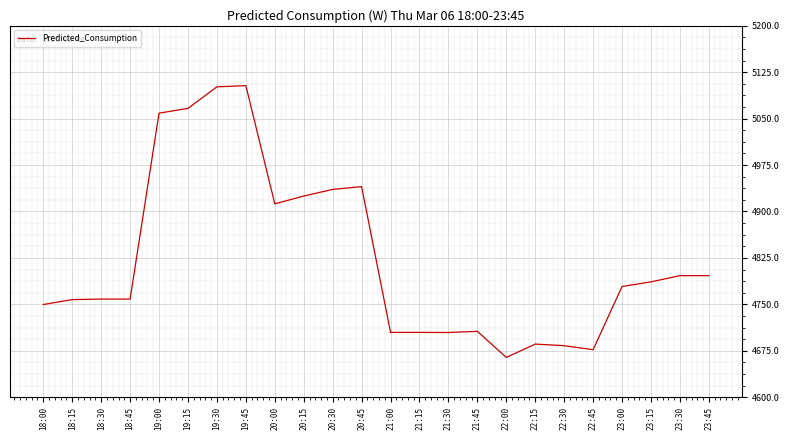

What is the change in value from 20:15 to 22:15?

-239.2